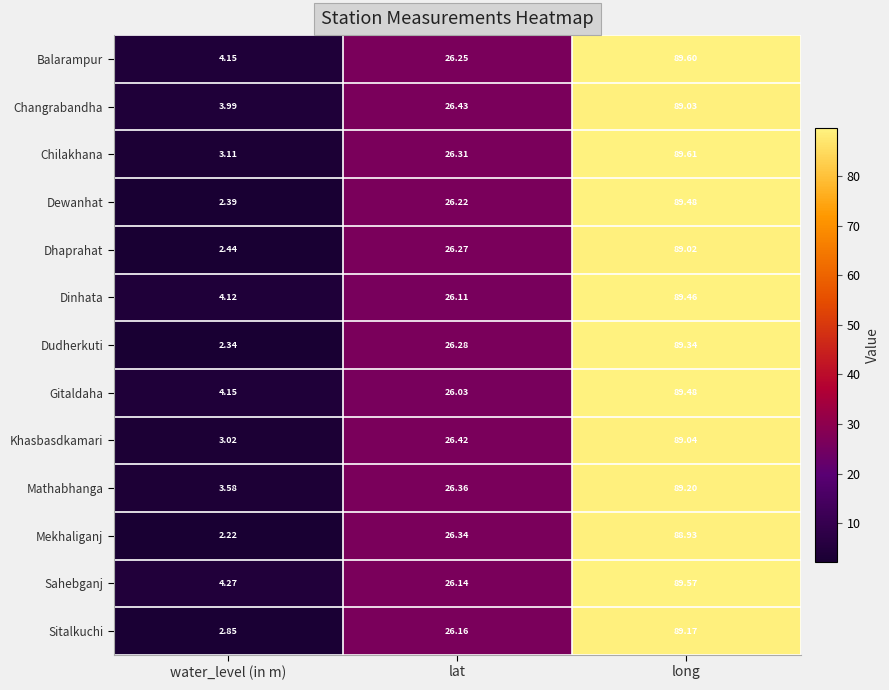

Which label corresponds to the smallest value in the chart?

water_level (in m)